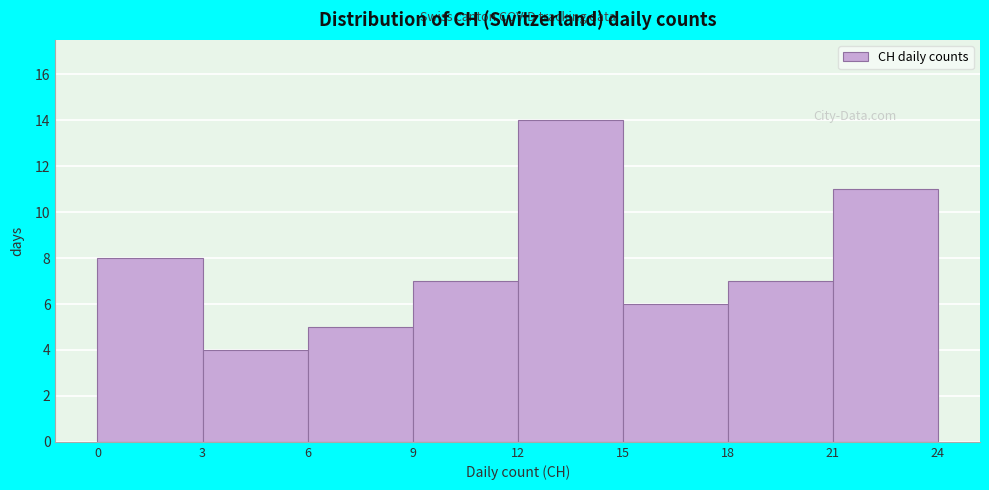

Reading left to right, transcribe this chart: for each bar, give the range it covers on the x-axis and its height. The values are not printed on the chart, so give them approximately, as read against the axis.

0 to 3: 8
3 to 6: 4
6 to 9: 5
9 to 12: 7
12 to 15: 14
15 to 18: 6
18 to 21: 7
21 to 24: 11